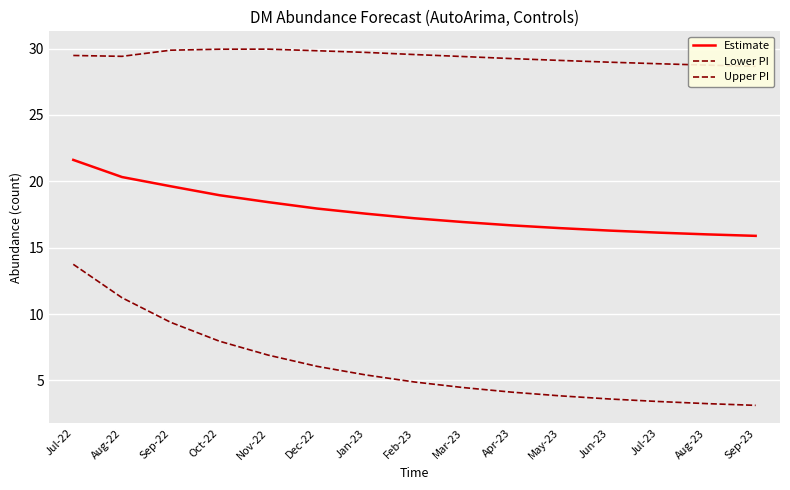

What is the maximum value shown in the chart?

30.0